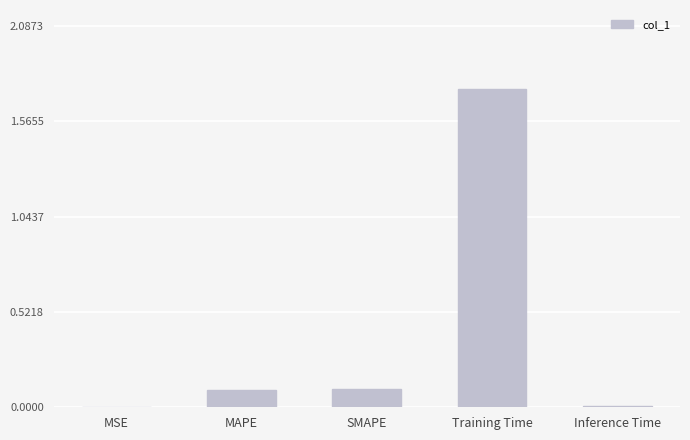

What is the sum of all values?

1.9